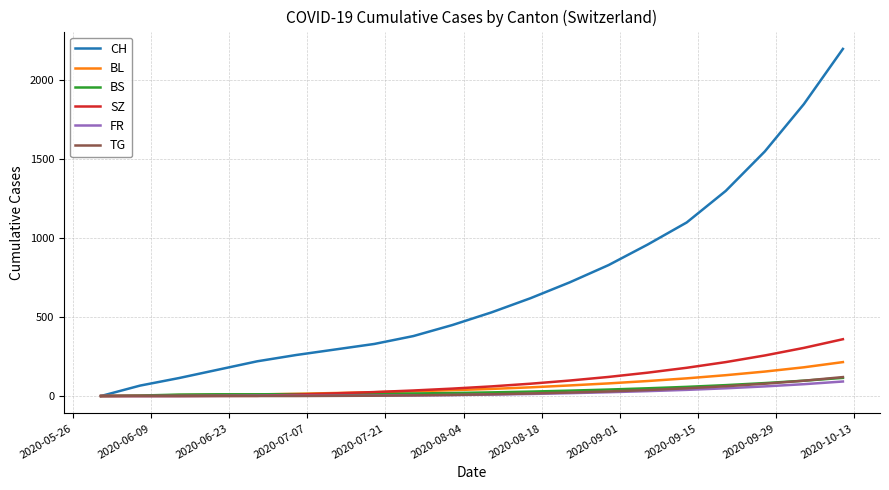

What is the maximum value shown in the chart?

2200